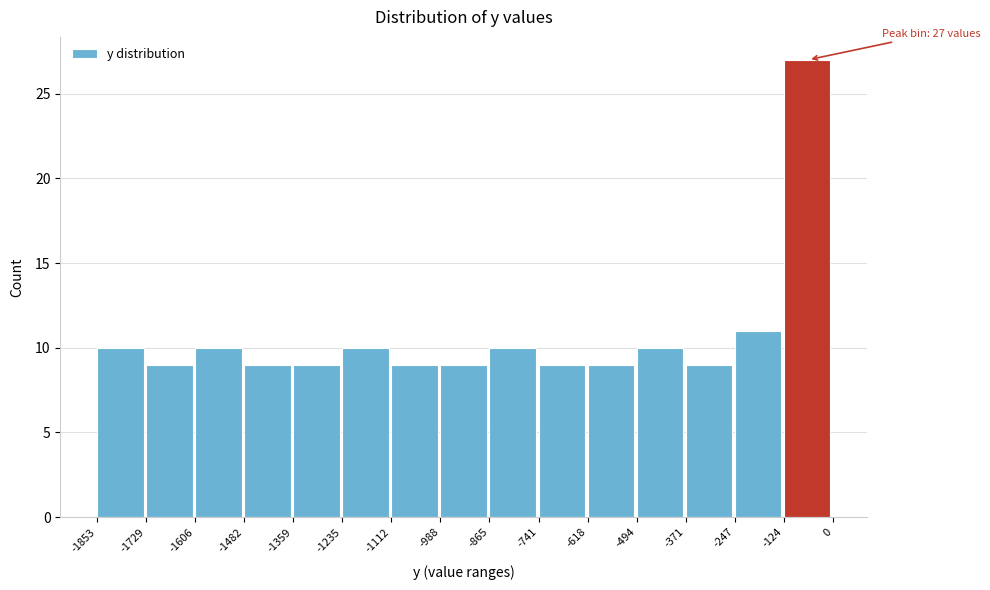

Which range on the x-axis has the tallest bar?

-124 to 0